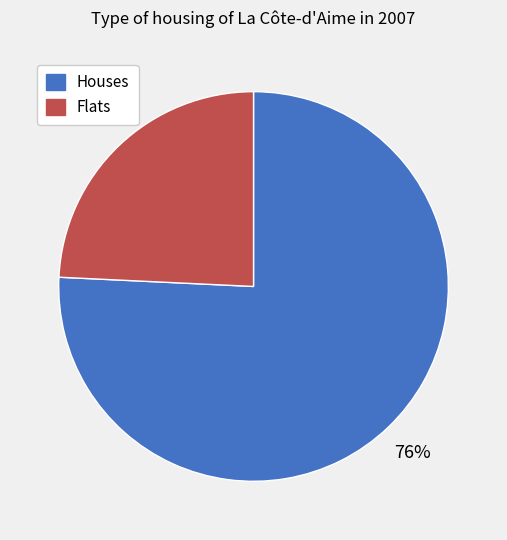

Count the number of slices in the pie.

2